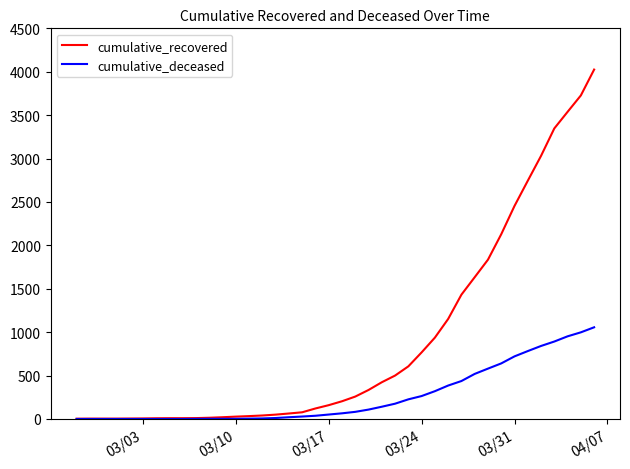

Which series has the largest total across all categories?

cumulative_recovered